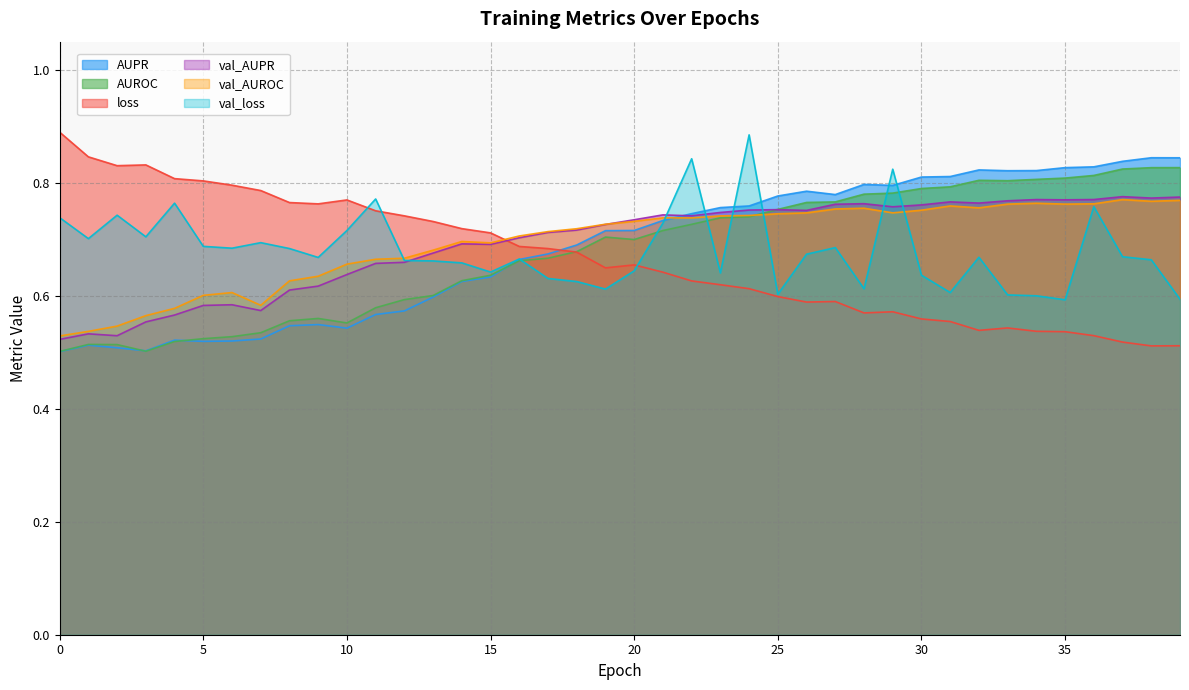

How many lines are shown in the chart?

6